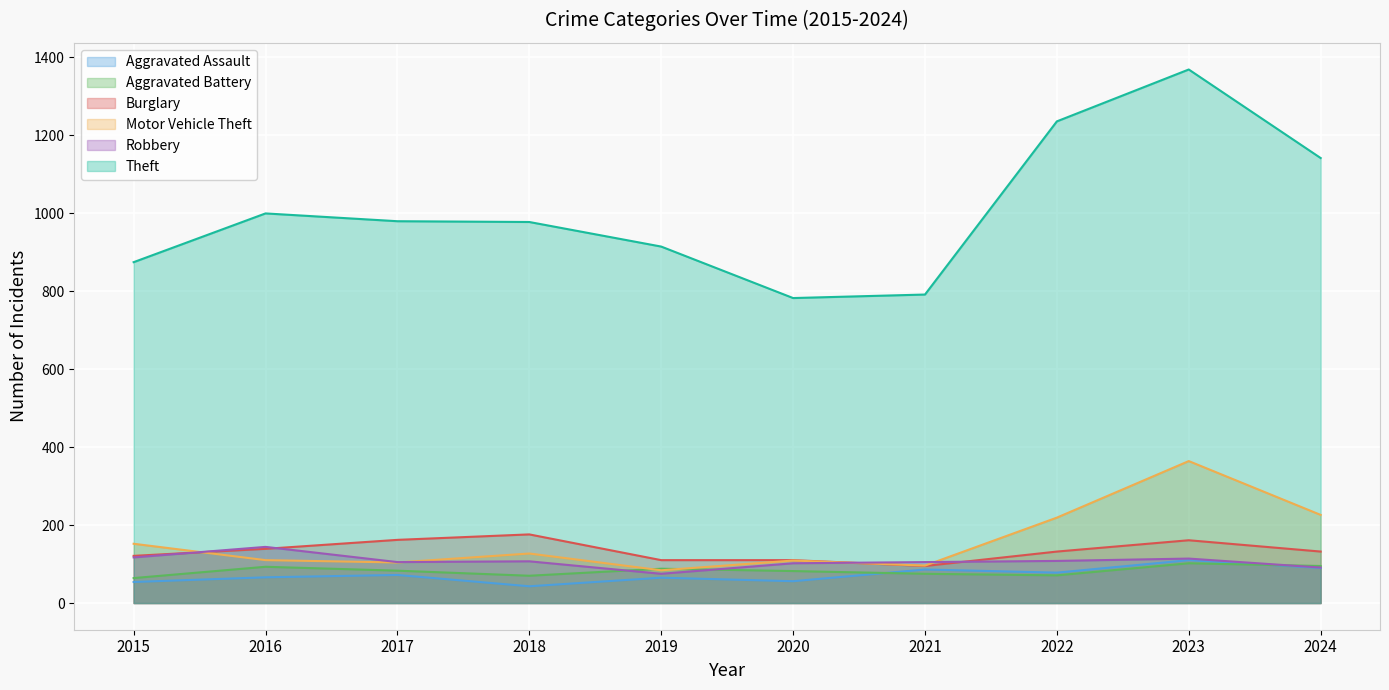

Between 2019 and 2023, which is larger?

2023